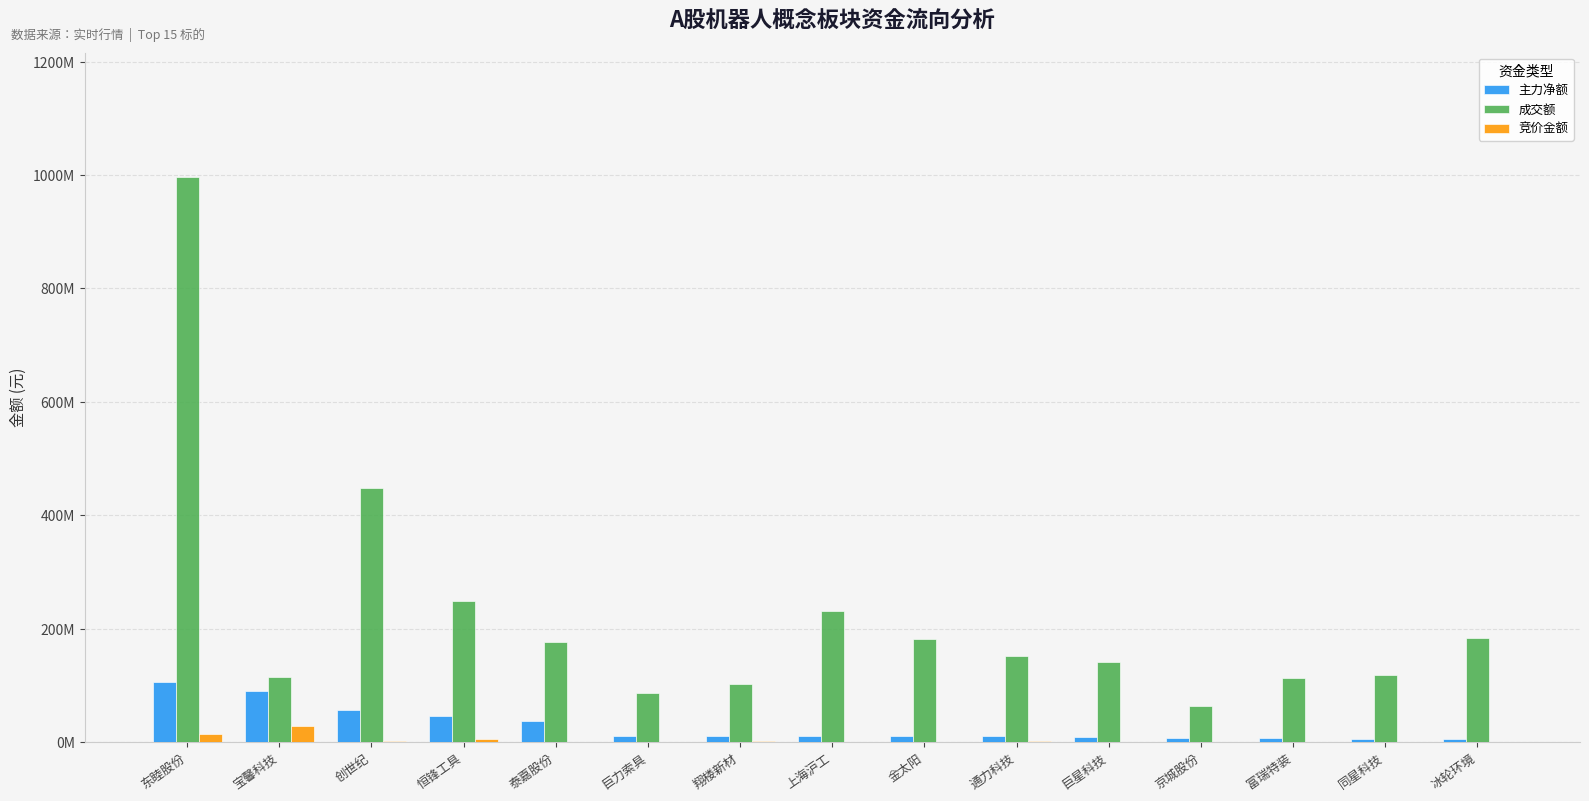

At which label does 竞价金额 reach its minimum?

泰嘉股份